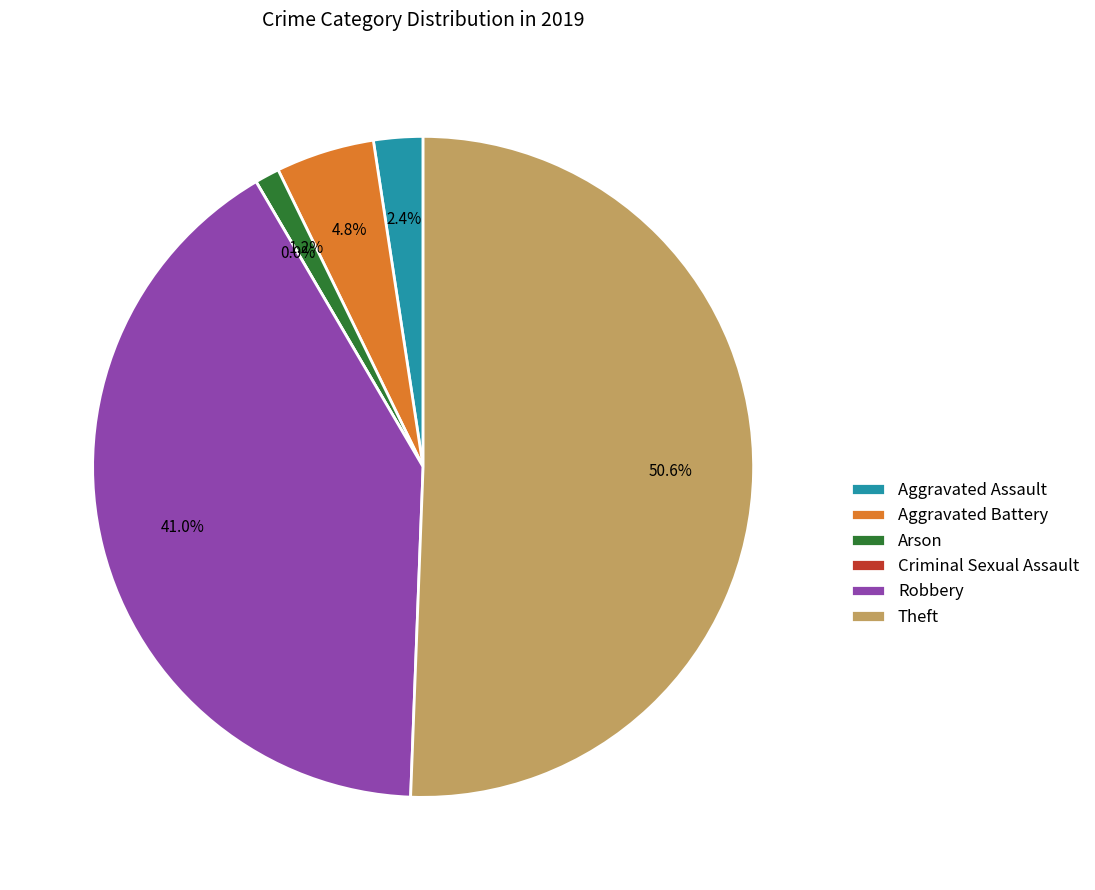

Which category has the biggest portion of the pie?

Theft